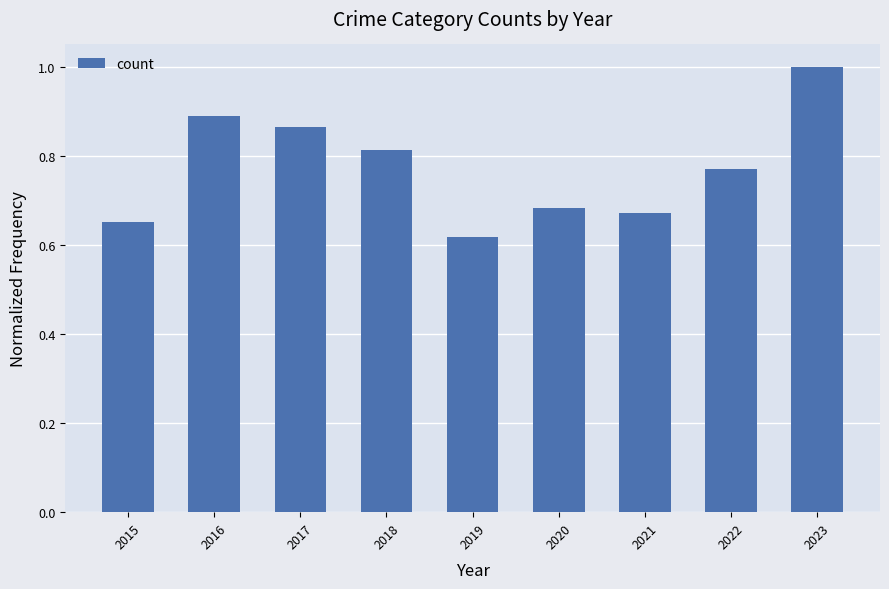

What is the difference between the maximum and second lowest values?

0.3